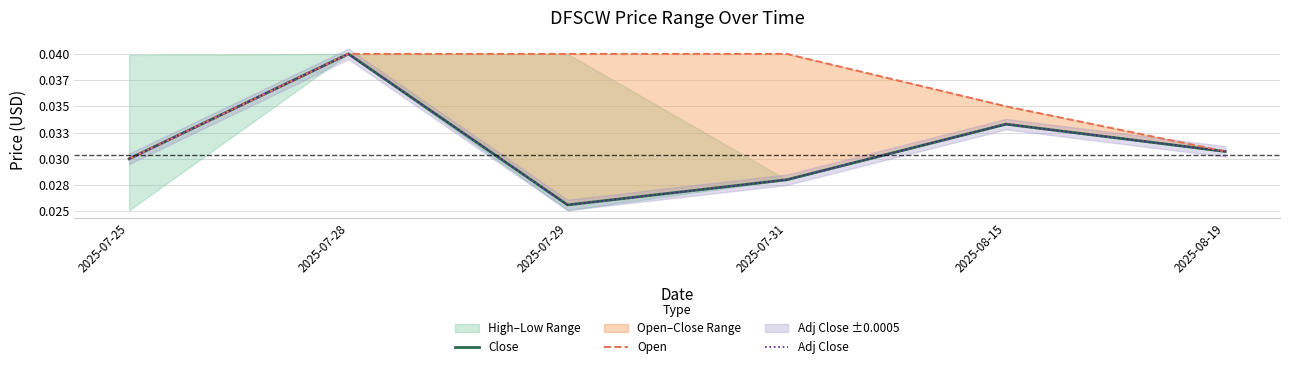

What position from the right is 2025-07-31?

3